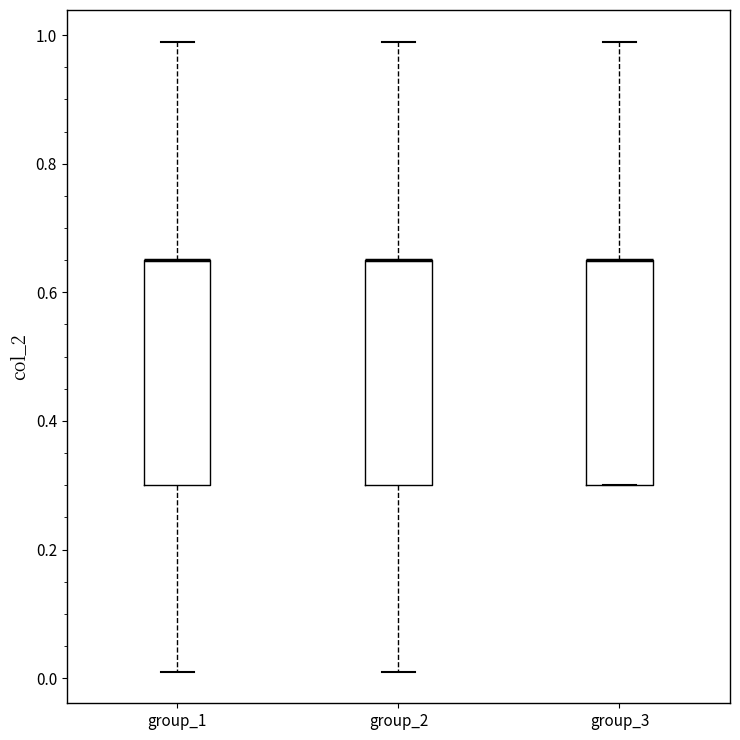

Where does the upper whisker of the box for group_1 end on the y-axis? The values are not printed on the chart, so give them approximately, as read against the axis.

1.00